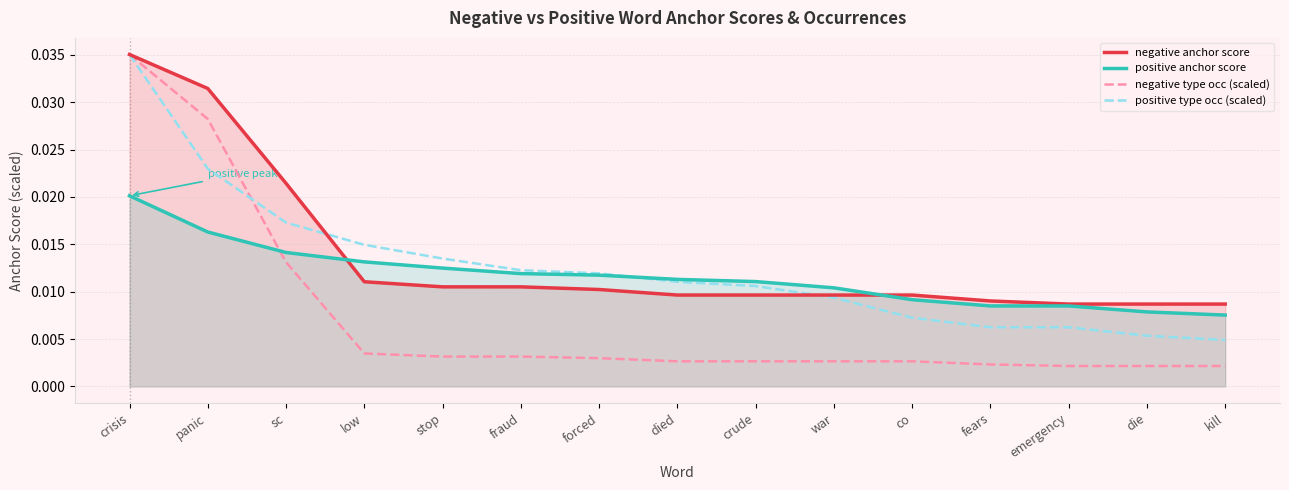

Where do positive type occ (scaled) and negative type occ (scaled) first cross each other?

panic and sc